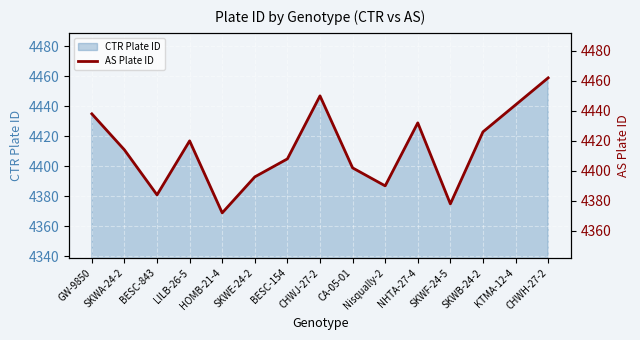

Reading left to right, extract all data points from this chart.

4438	4414	4384	4420	4372	4396	4408	4450	4402	4390	4432	4378	4426	4444	4462